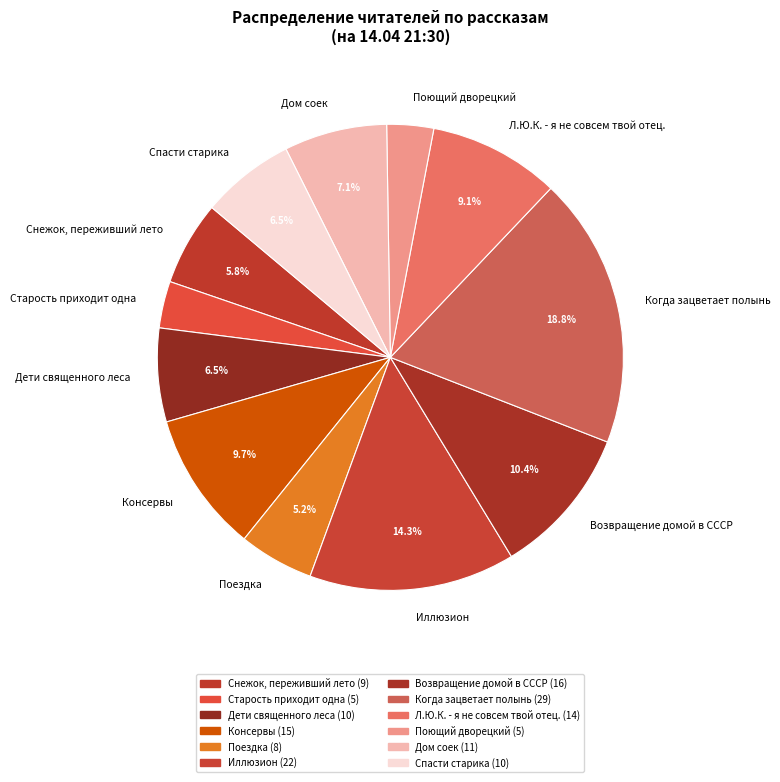

Combined, do Снежок, переживший лето and Старость приходит одна account for over 50%?

No